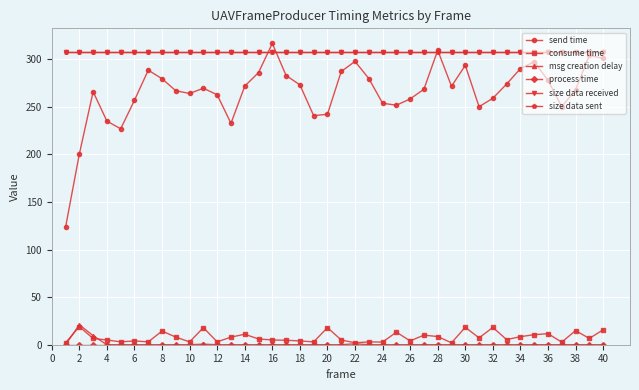

What is the highest value of the consume time series?

19.1